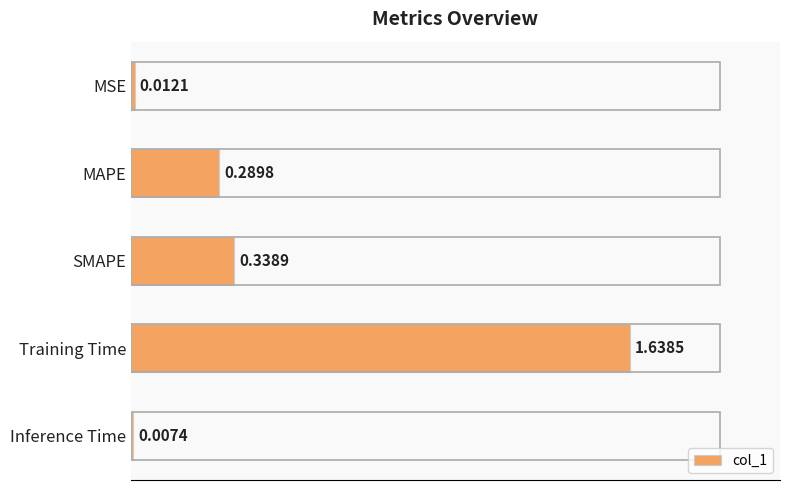

Which has a higher value, Training Time or Inference Time?

Training Time